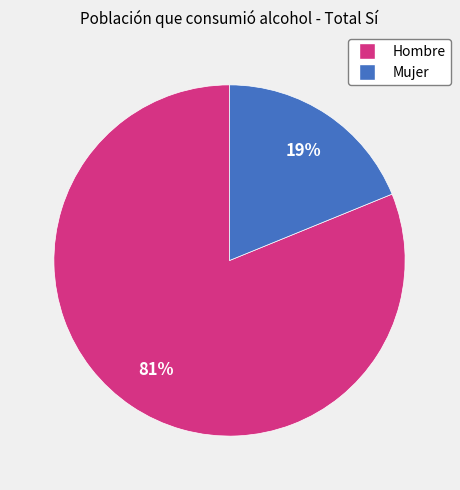

Between Mujer and Hombre, which is larger?

Hombre